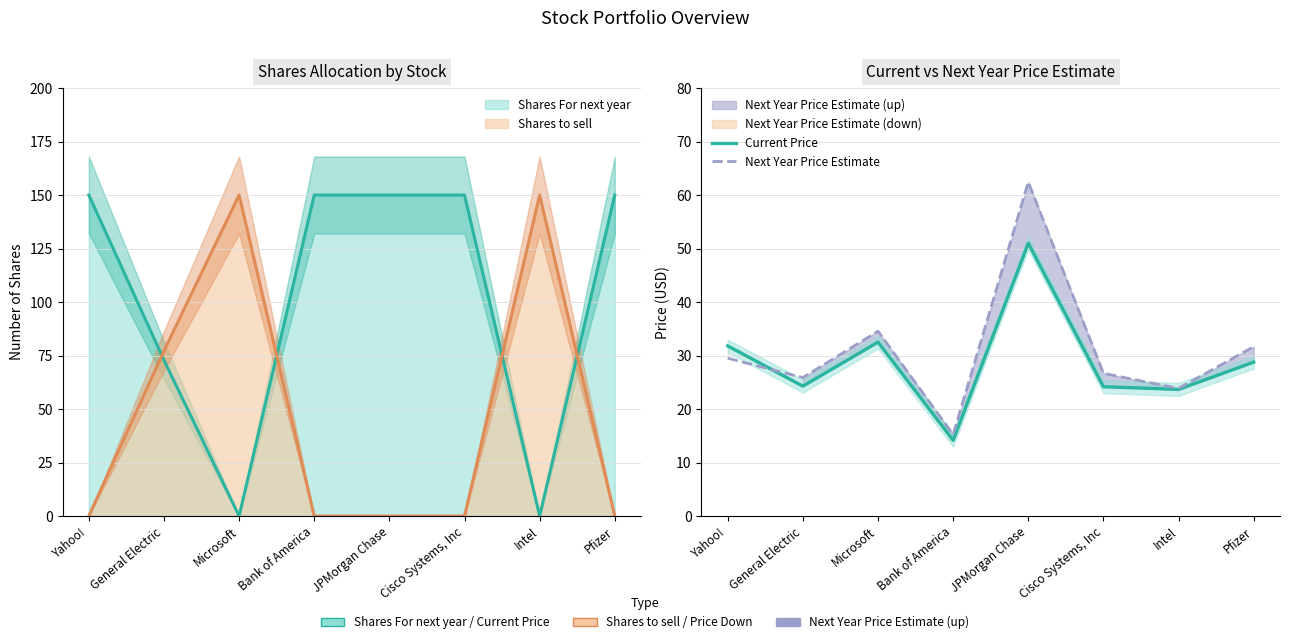

What is the average value of the Next Year Price Estimate series?

31.2